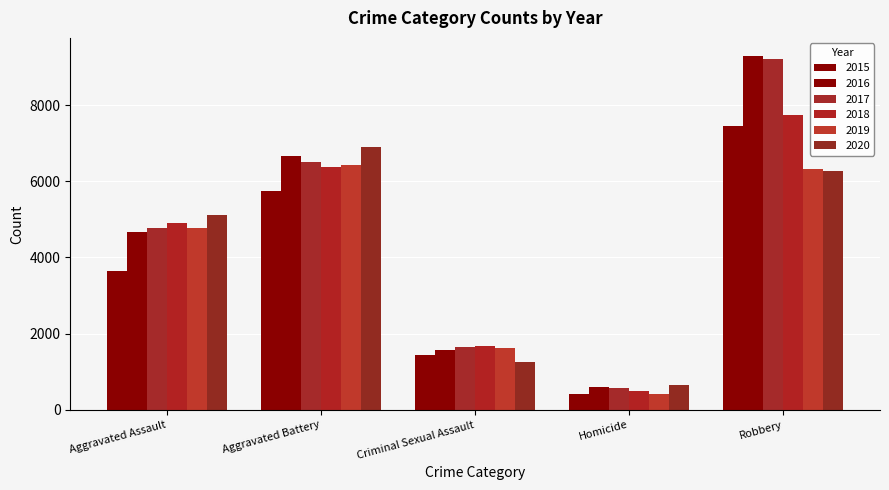

How many bars are there in each group?

6